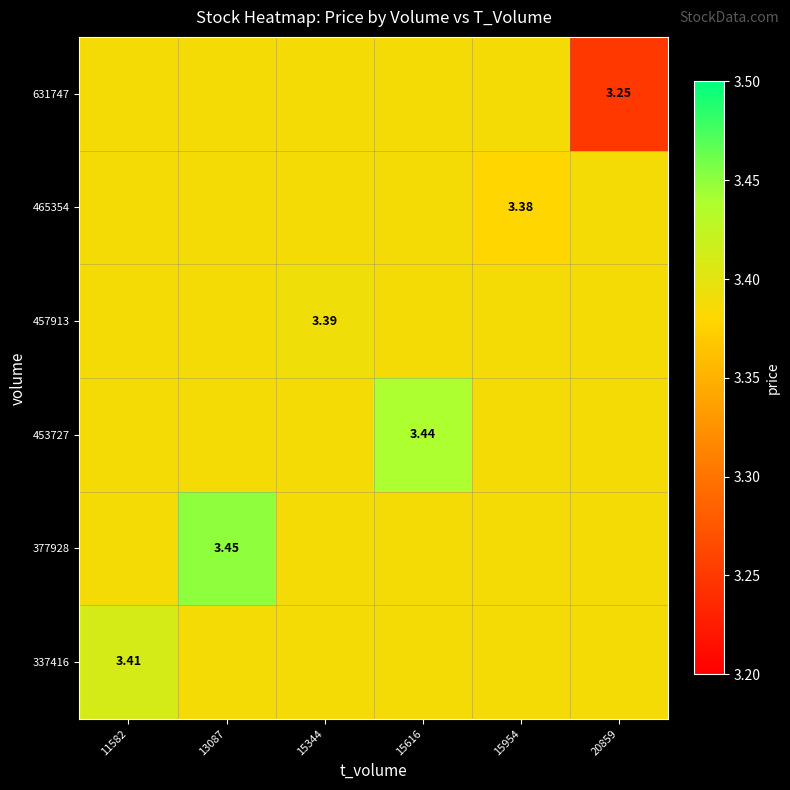

At which label does 337416 reach its minimum?

13087